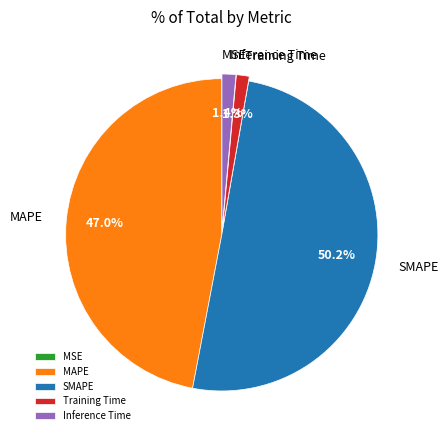

Which category has the biggest portion of the pie?

SMAPE